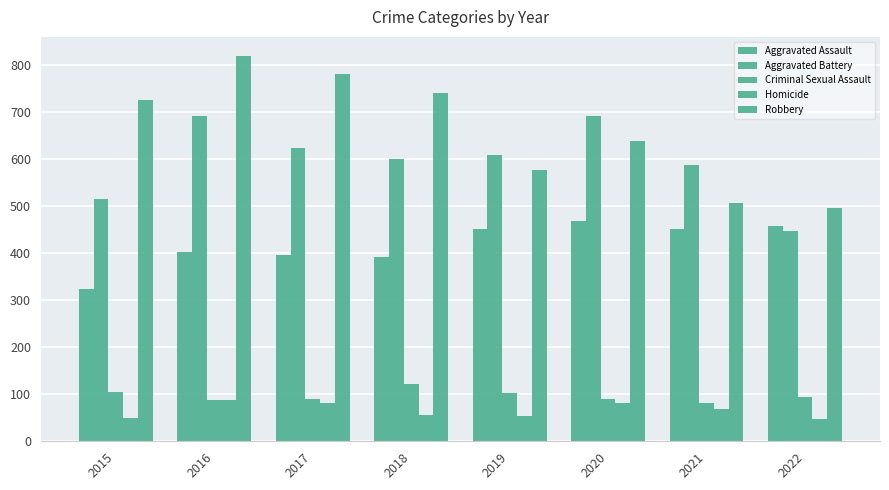

Which category has the highest value in the Criminal Sexual Assault series?

2018